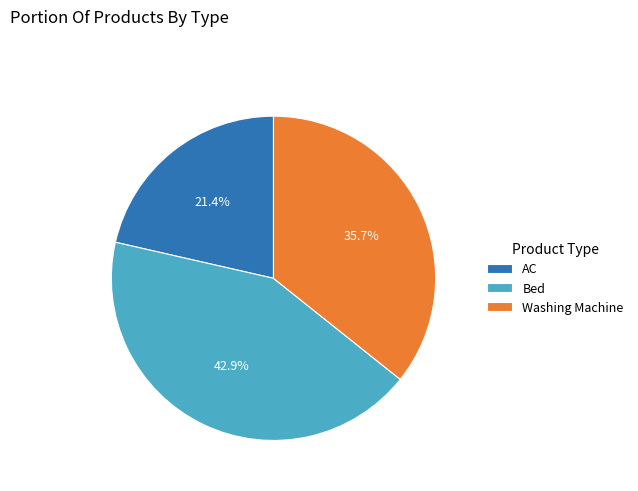

Count the number of slices in the pie.

3